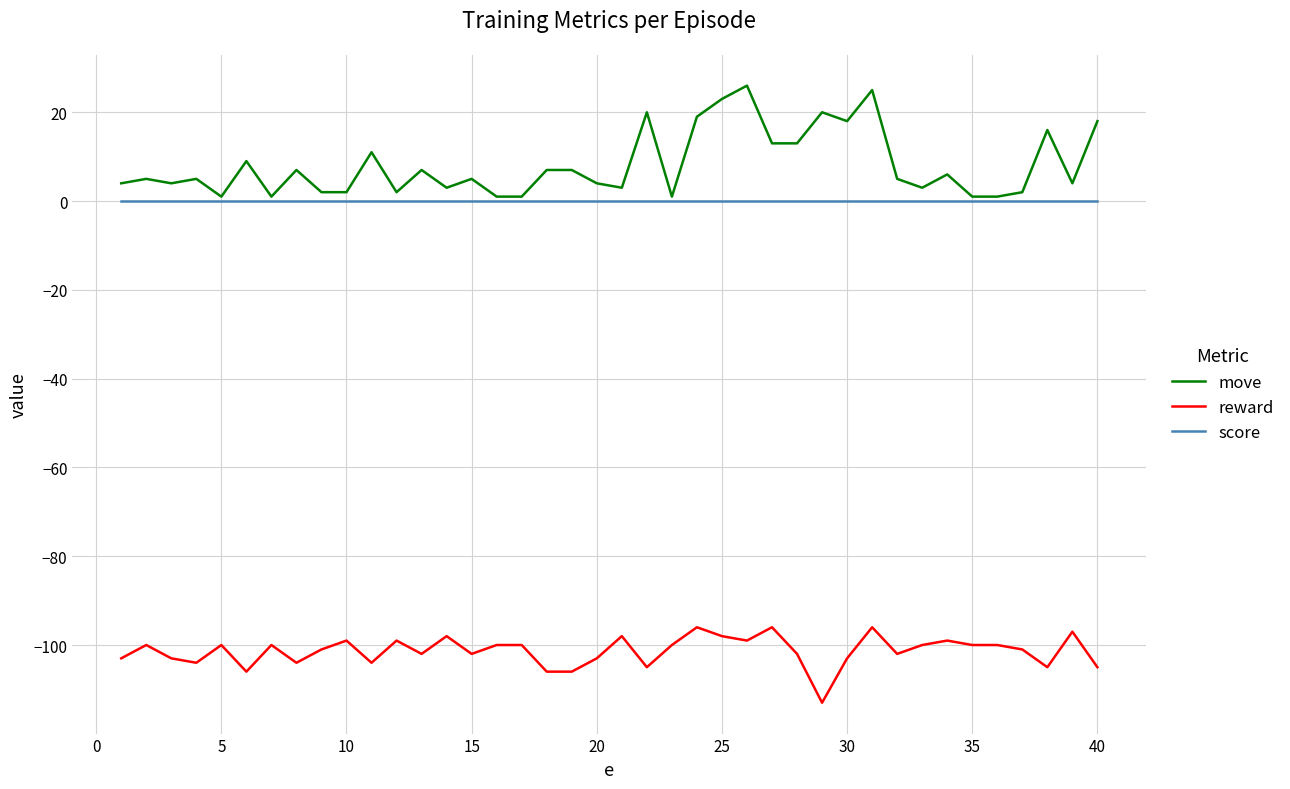

Reading left to right, list all the values displayed in this chart.

move: 4	5	4	5	1	9	1	7	2	2	11	2	7	3	5	1	1	7	7	4	3	20	1	19	23	26	13	13	20	18	25	5	3	6	1	1	2	16	4	18
reward: -103	-100	-103	-104	-100	-106	-100	-104	-101	-99	-104	-99	-102	-98	-102	-100	-100	-106	-106	-103	-98	-105	-100	-96	-98	-99	-96	-102	-113	-103	-96	-102	-100	-99	-100	-100	-101	-105	-97	-105
score: 0	0	0	0	0	0	0	0	0	0	0	0	0	0	0	0	0	0	0	0	0	0	0	0	0	0	0	0	0	0	0	0	0	0	0	0	0	0	0	0